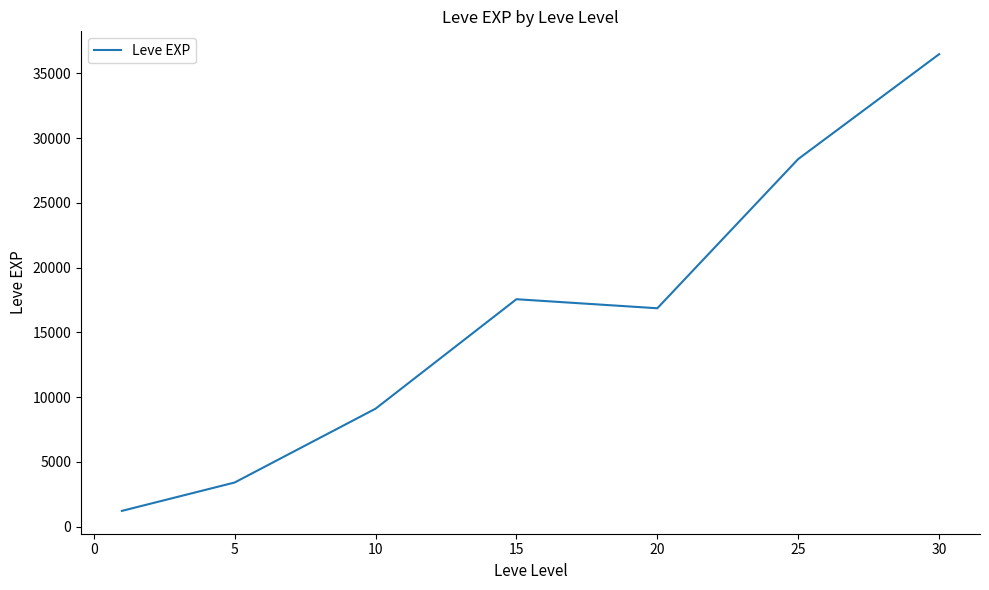

What is the minimum value shown in the chart?

1213.3